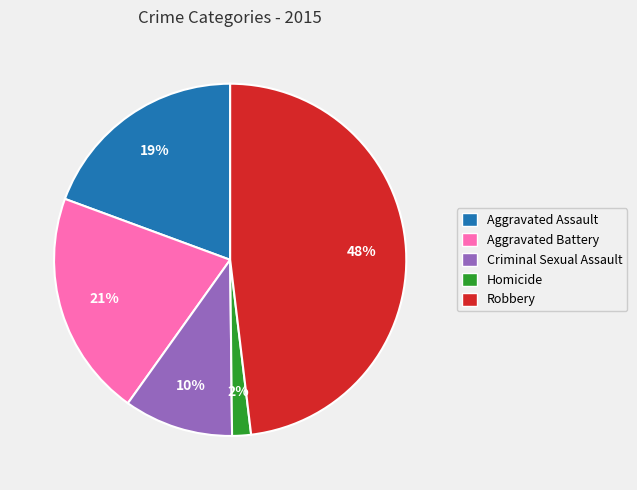

Does any single category account for the majority?

No